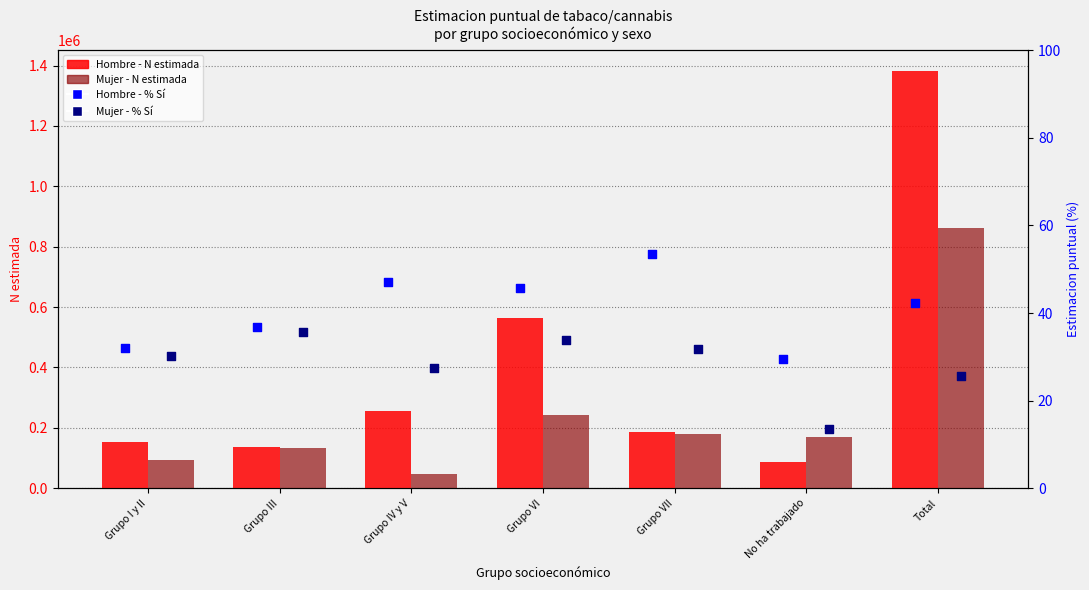

Which series contains the highest Y value?

Hombre - N estimada